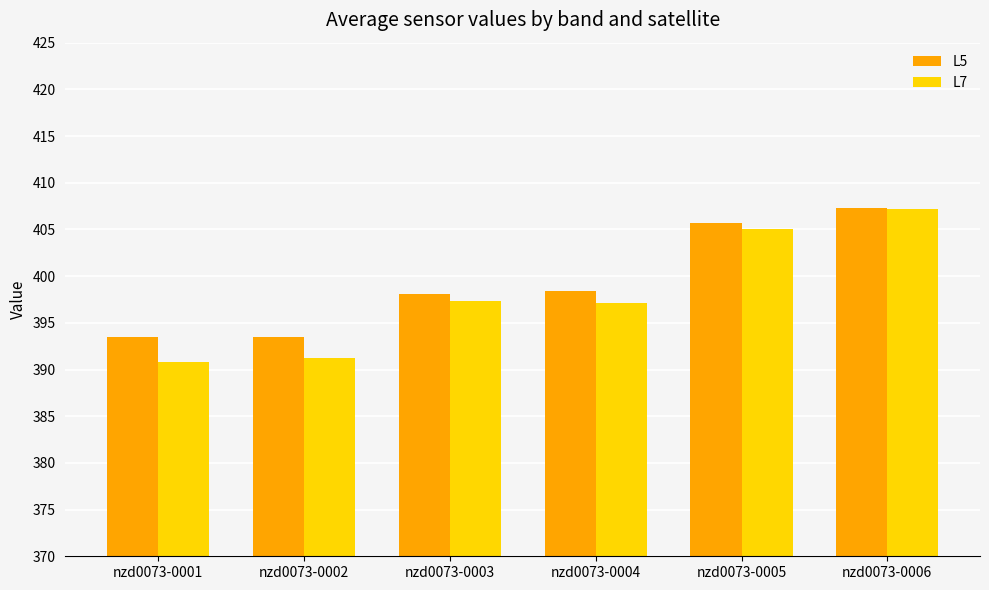

Read the L7 value at nzd0073-0003.

397.4